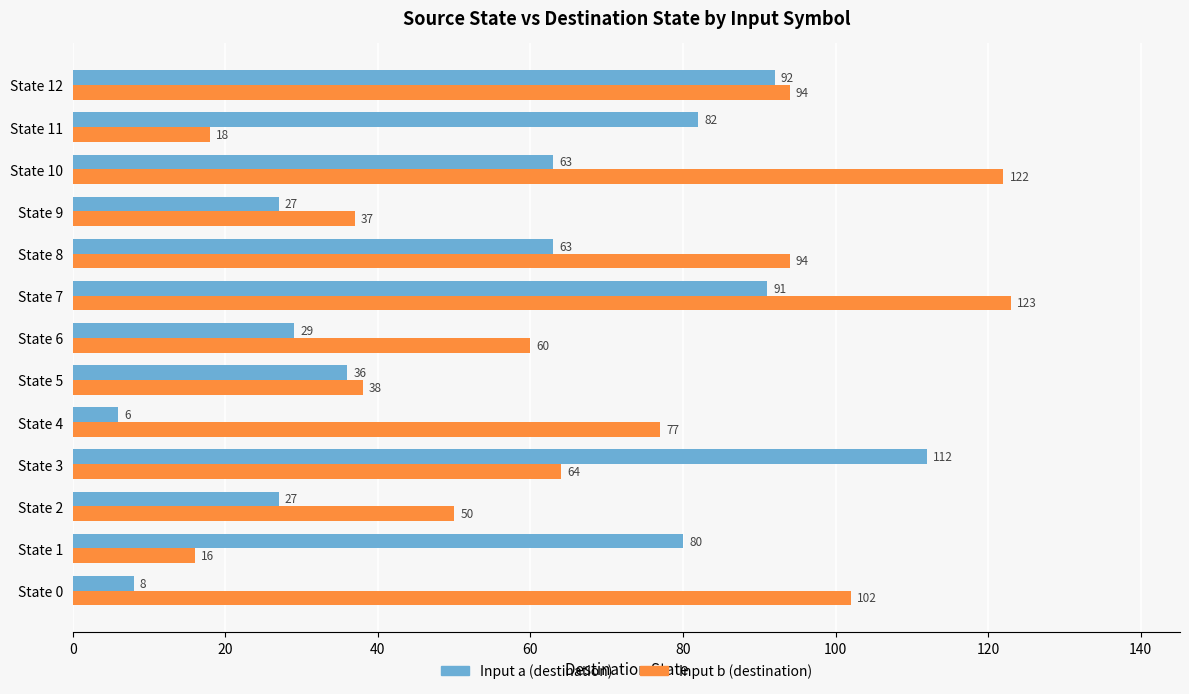

Which series has the largest total across all categories?

Input b (destination)